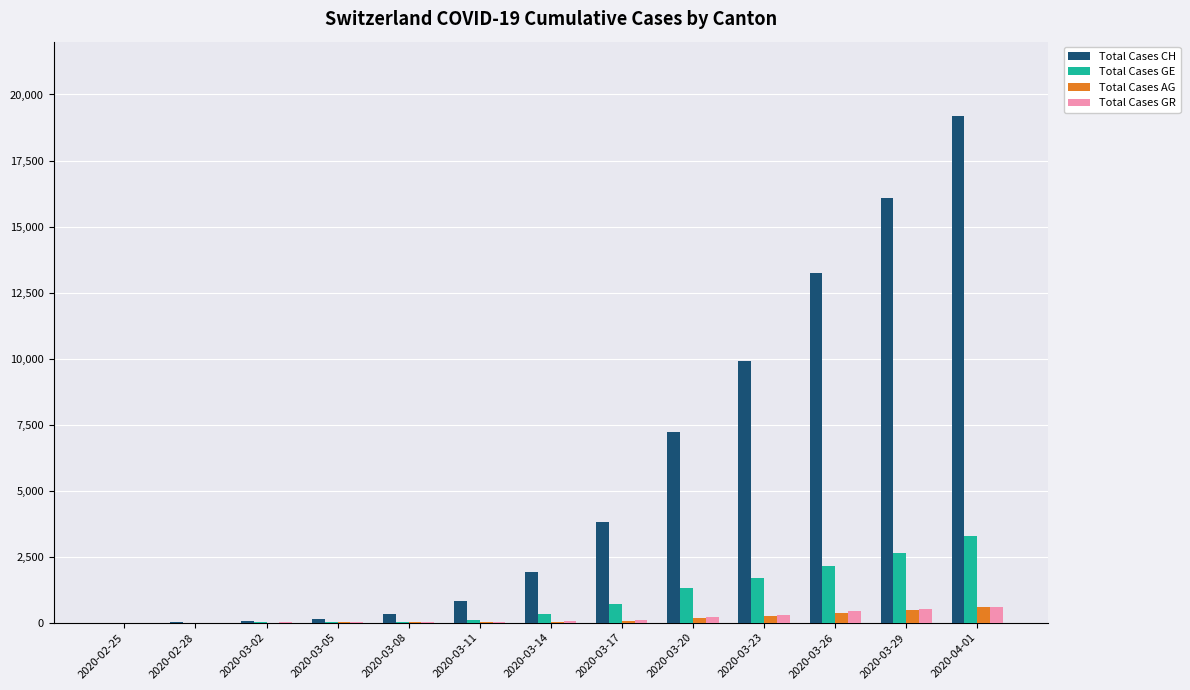

At which category is the sum across all series the highest?

2020-04-01